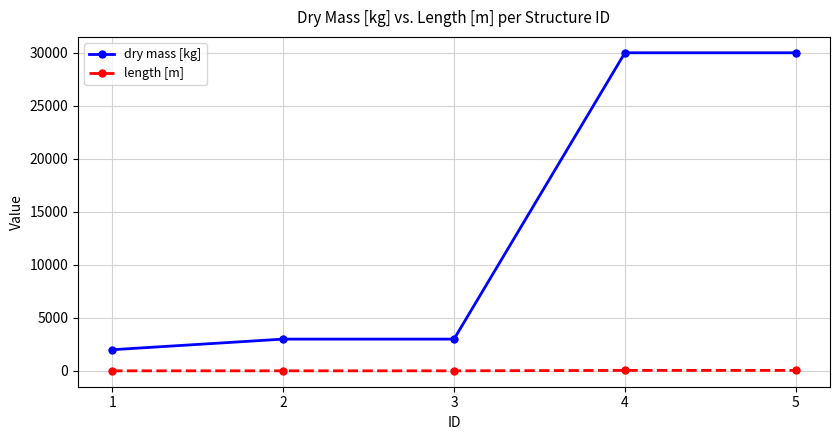

How many length [m] values are between 10 and 50?

5